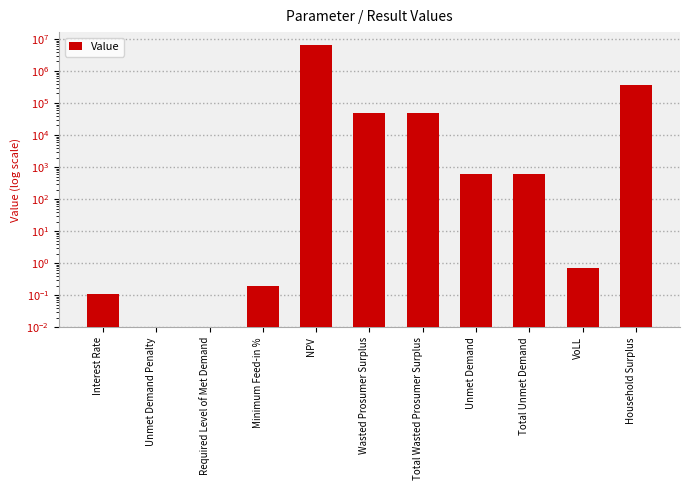

Are the bars grouped side by side (vs. stacked)?

No